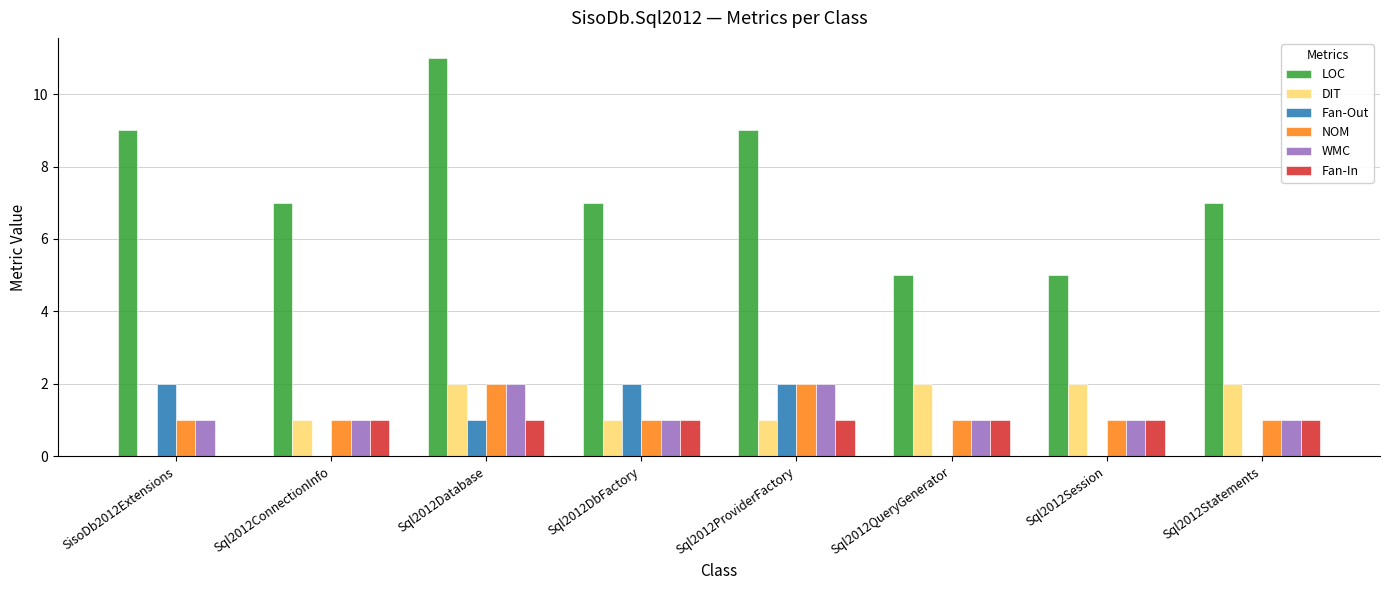

What are all the series names shown in the legend?

LOC, DIT, Fan-Out, NOM, WMC, Fan-In